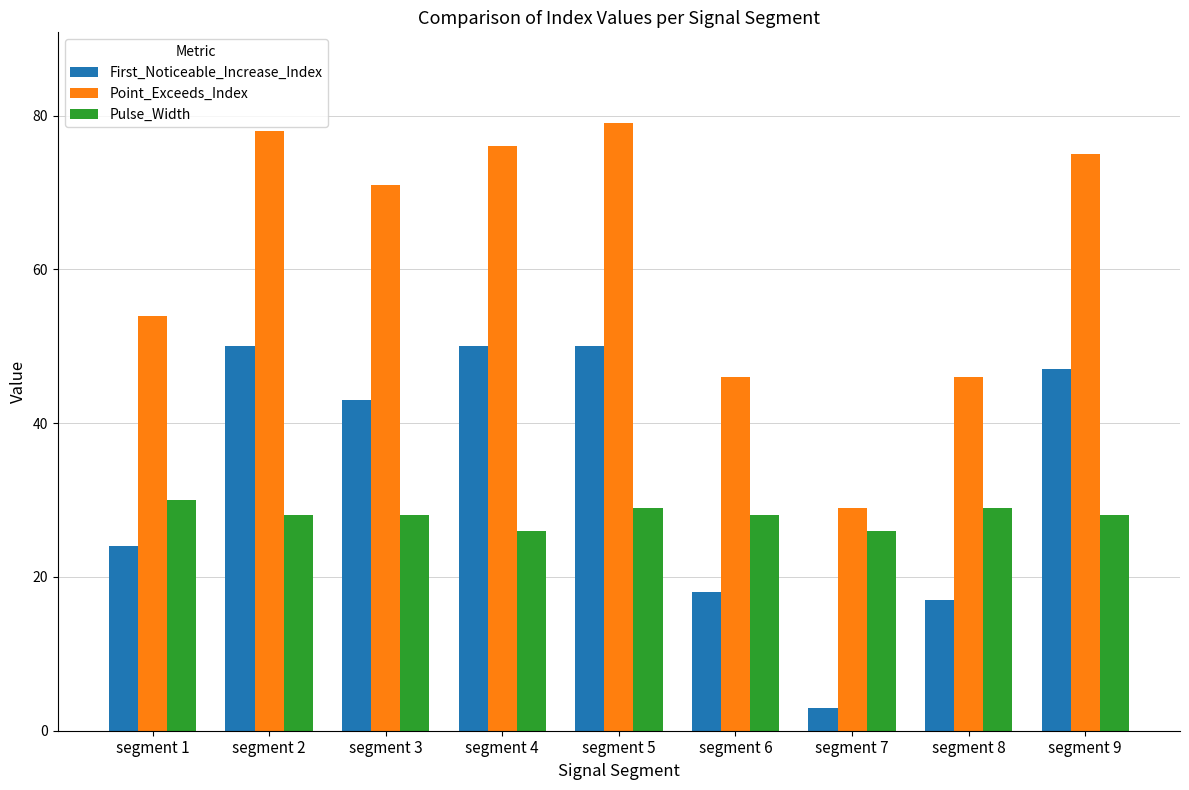

What is the difference between the Point_Exceeds_Index values at segment 1 and segment 9?

21